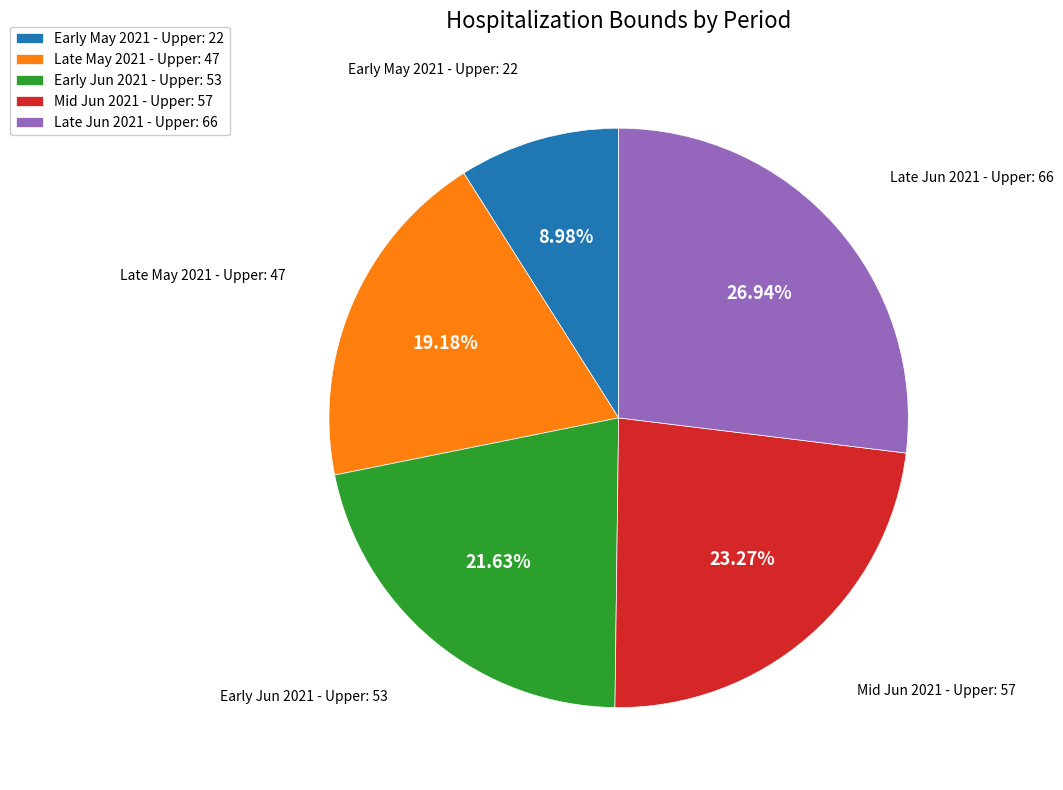

Do Early Jun 2021 - Upper: 53 and Late May 2021 - Upper: 47 together represent more than half of the pie?

No